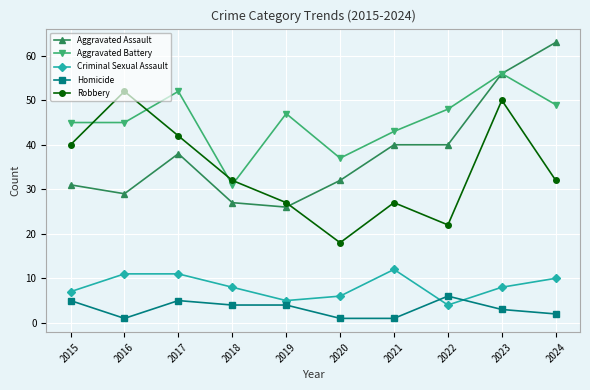

How many categories are shown in the chart?

10